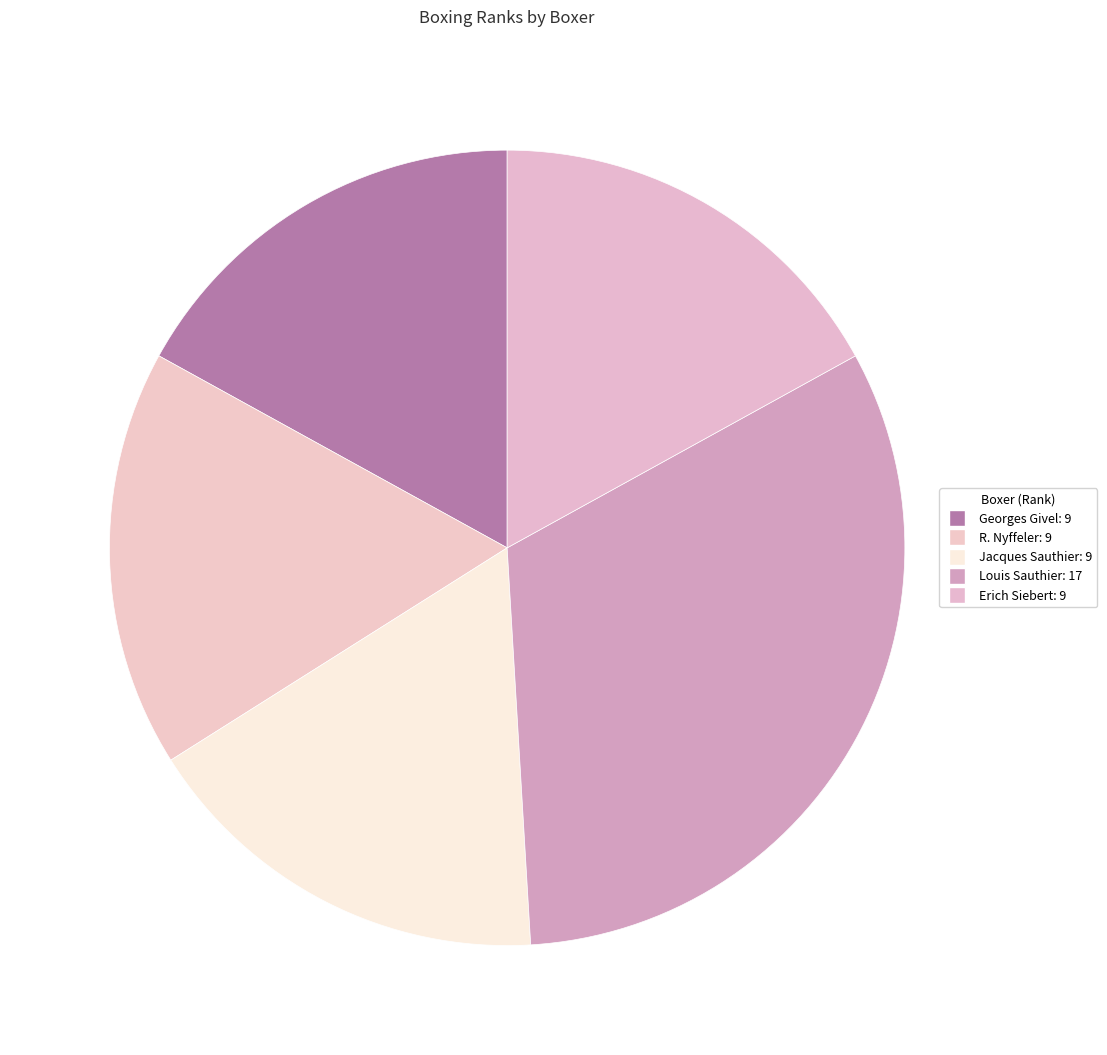

Count the number of slices in the pie.

5